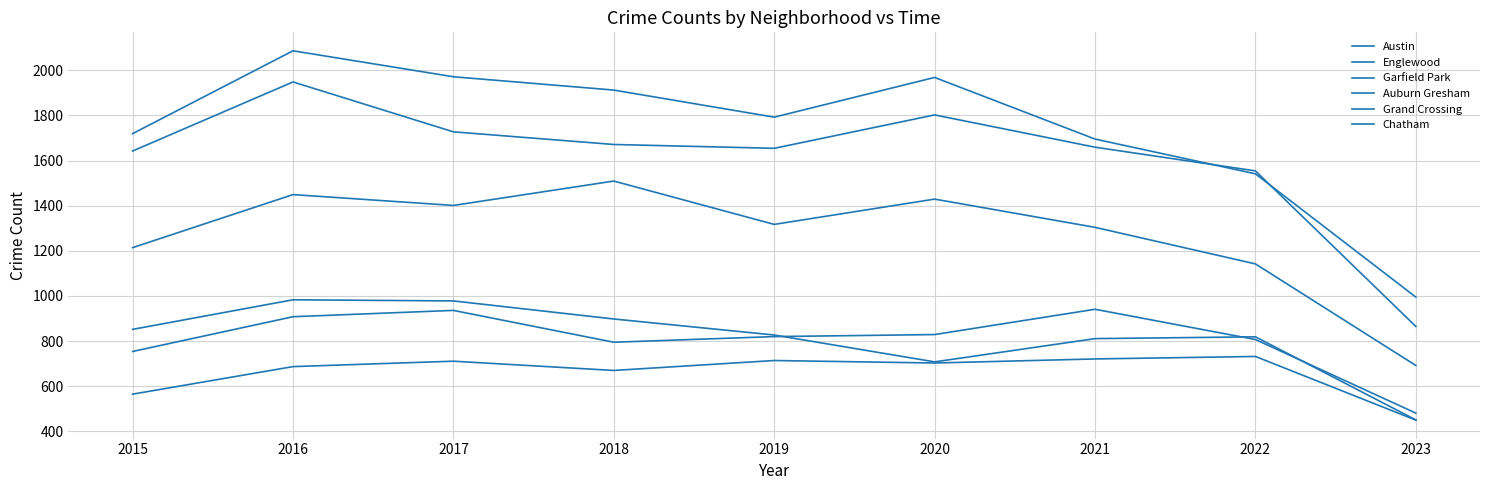

What is the total value across all series at 2021?

7131